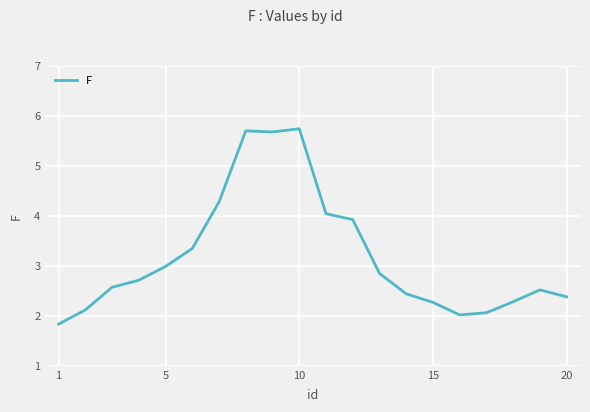

What is the maximum value shown in the chart?

5.7